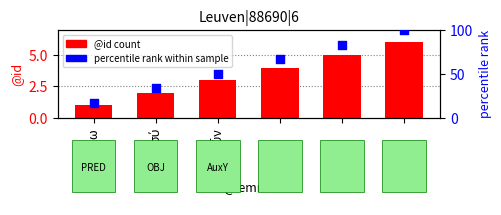

At how many categories does at least one series exceed 18?

5